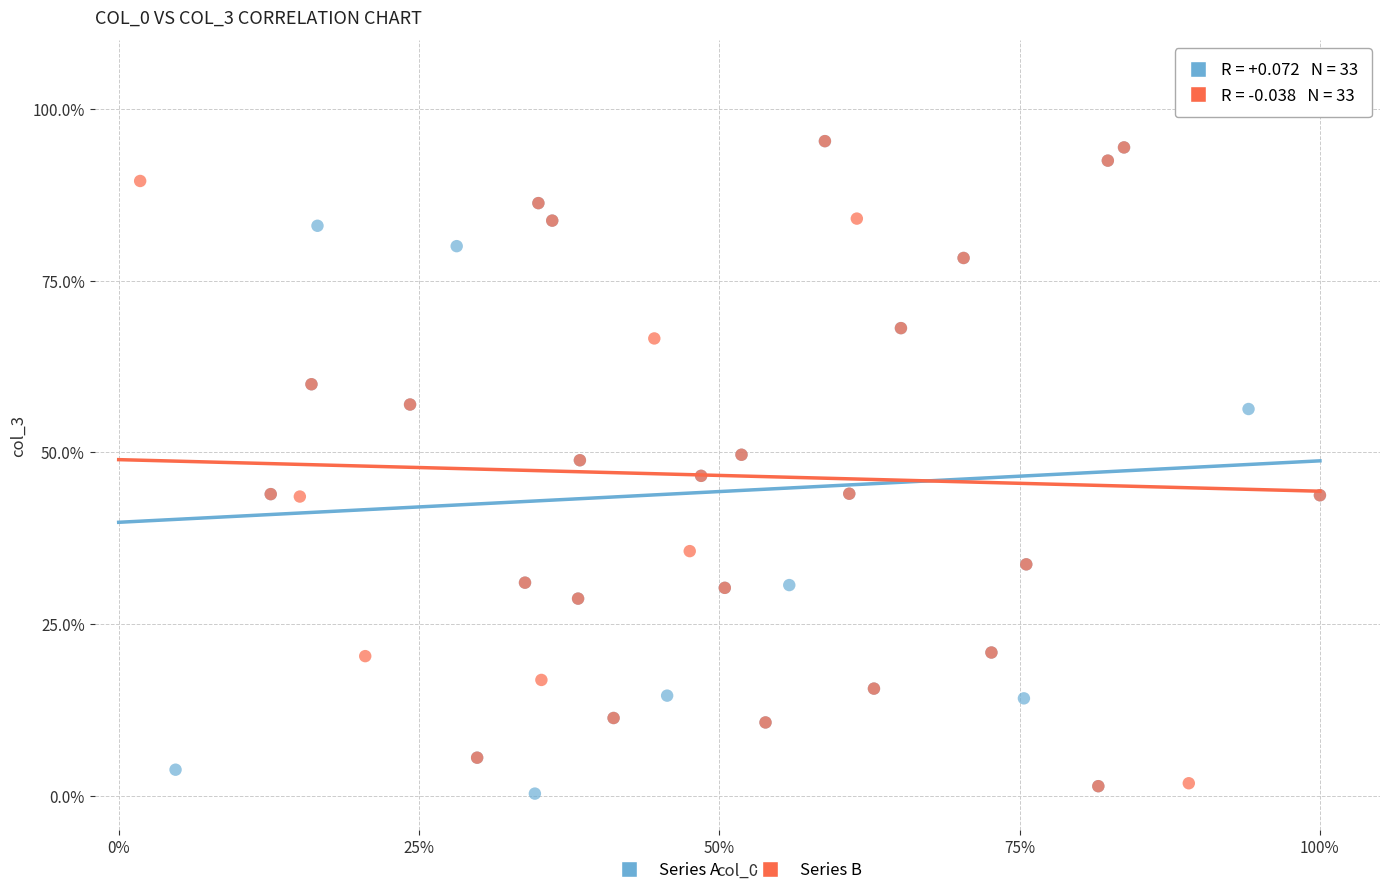

What are all the series names shown in the legend?

Series A, Series B